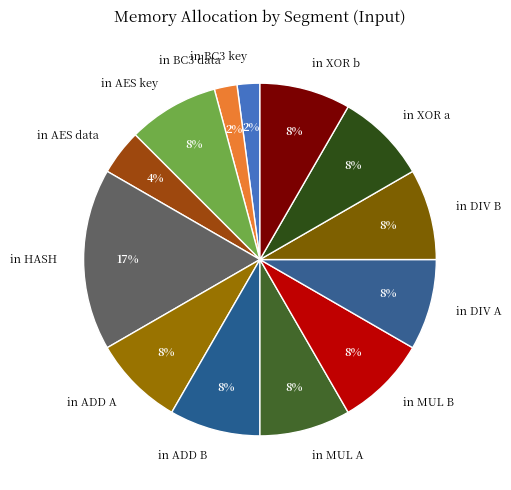

Which category has the biggest portion of the pie?

in HASH